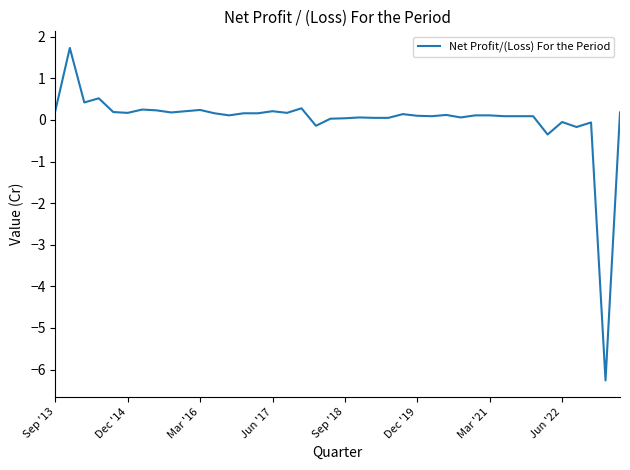

Count the number of data series in this chart.

1